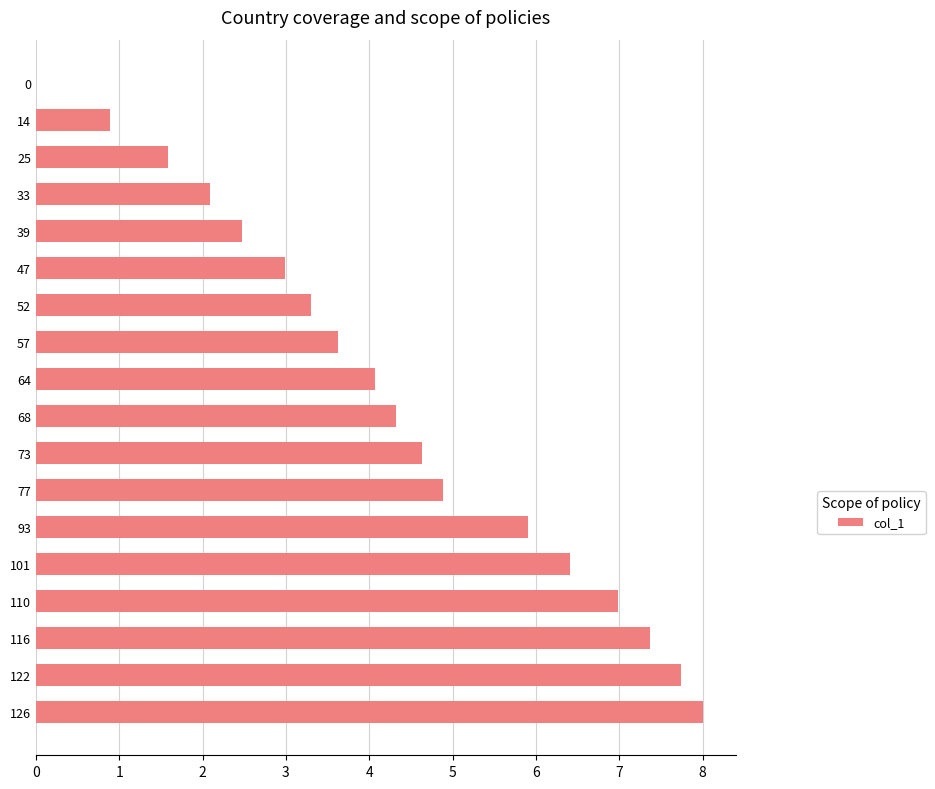

What is the sum of all values?

77.3